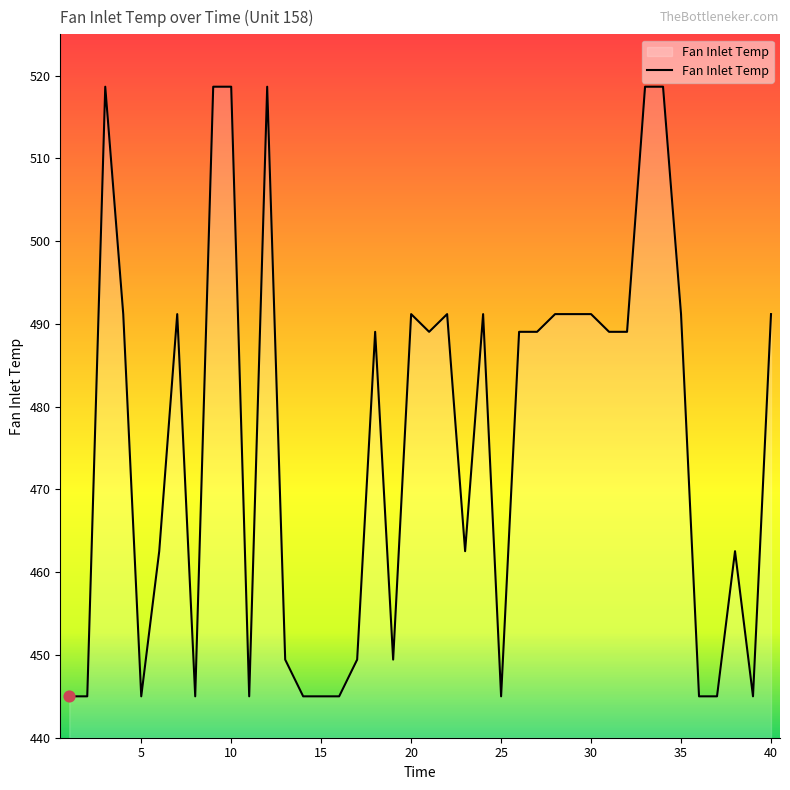

What is the greatest value displayed?

518.7